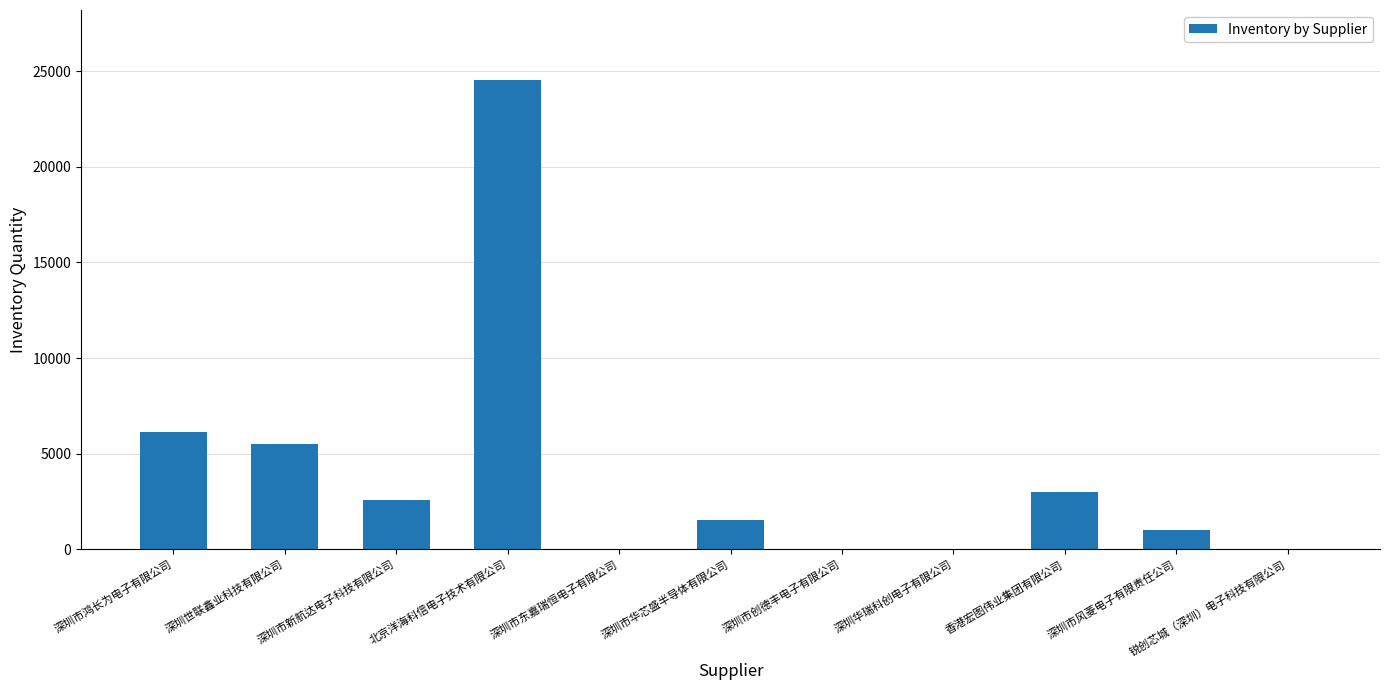

The value at 香港宏图伟业集团有限公司 is 863. True or false?

False